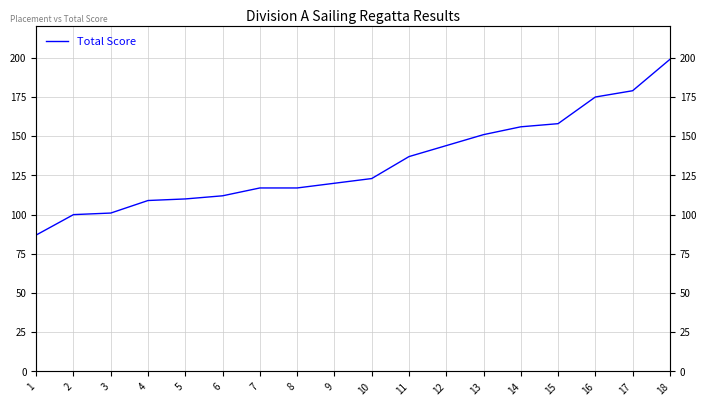

What is the difference between the values at 16 and 4?

66